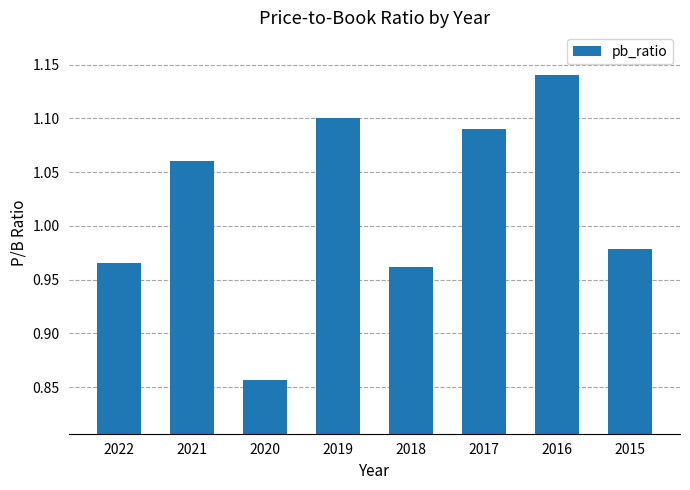

At which category does the chart reach its peak across all series?

2016